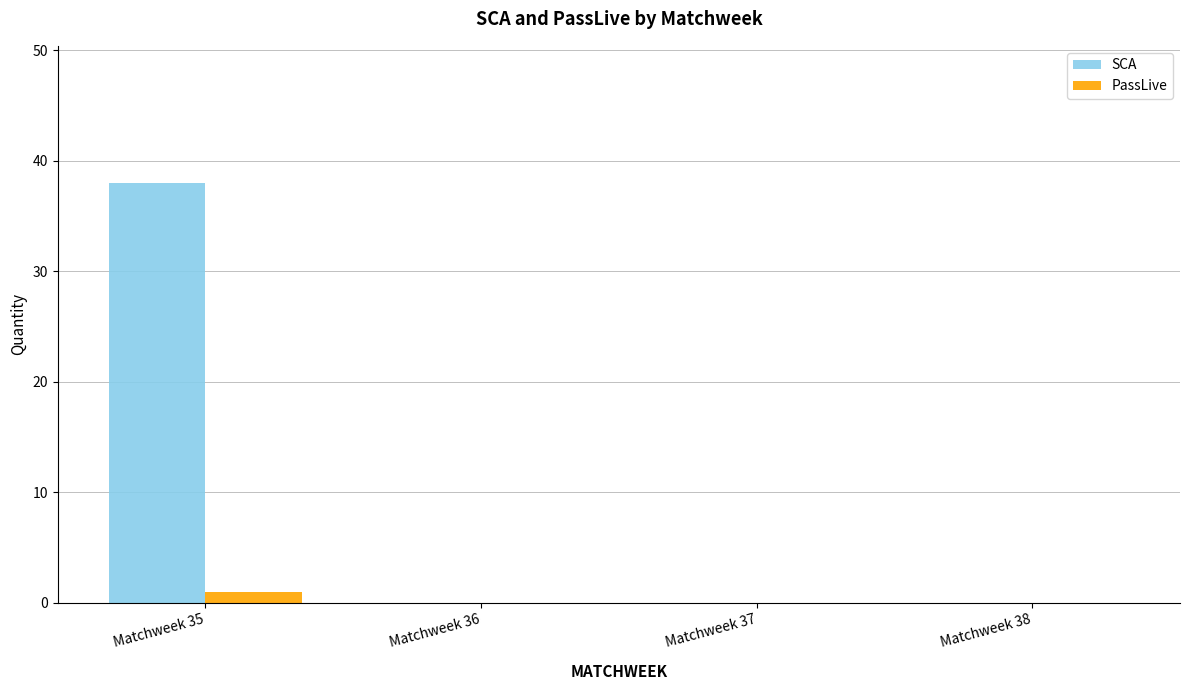

Which label corresponds to the largest value in the chart?

Matchweek 35